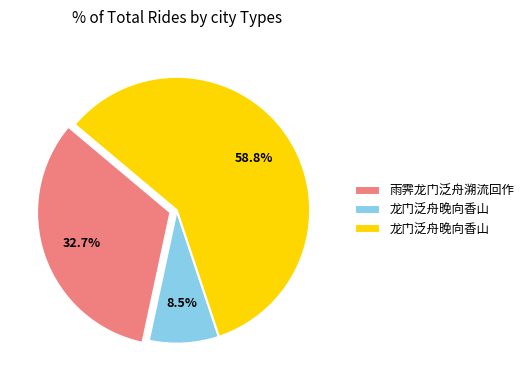

Count the number of slices in the pie.

3